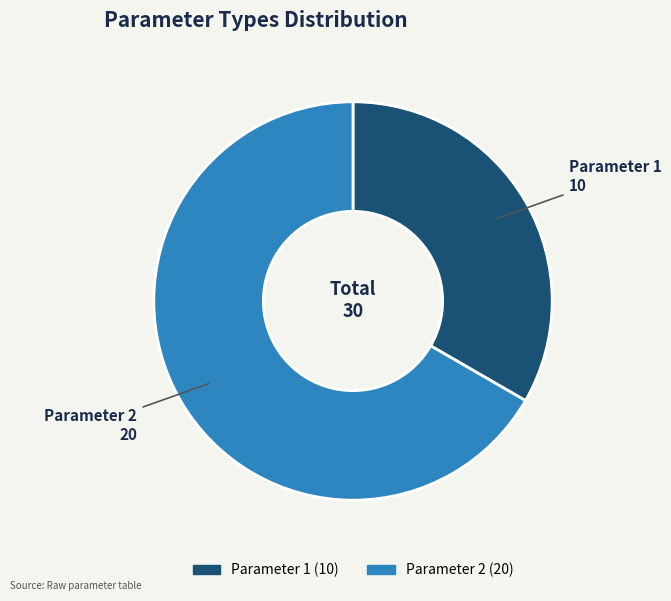

Which category has the biggest portion of the pie?

Parameter 2